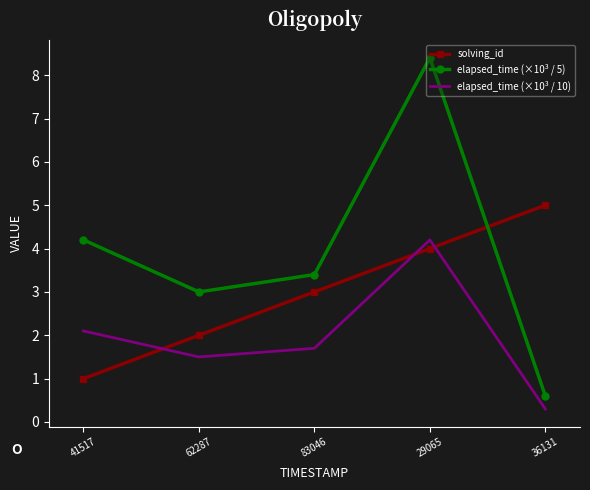

At which label does elapsed_time (×10³ / 10) first exceed 1?

41517